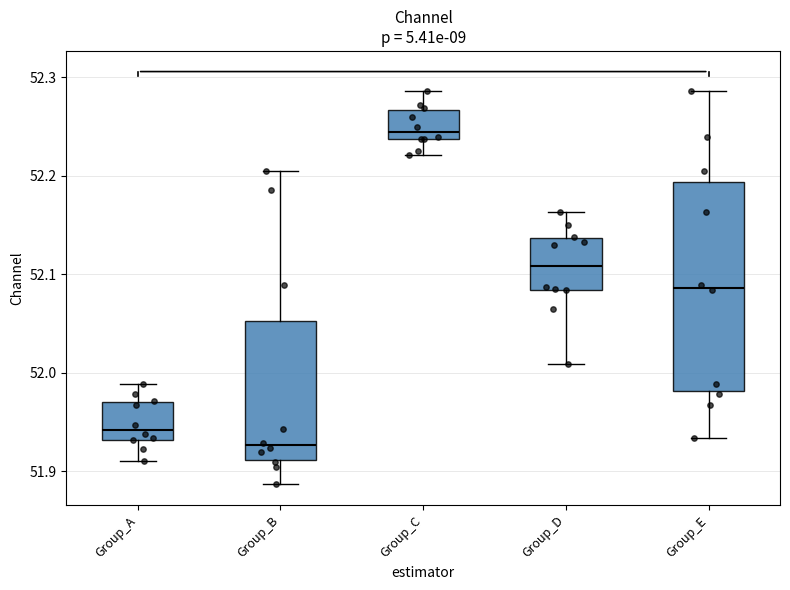

Reading left to right, read every box against the y-axis: the position of its median line, the range the box covers, and the ends of its whiskers. The values are not printed on the chart, so give them approximately, as read against the axis.

Group_A: median 51.94, box 51.93 to 51.97, whiskers 51.91 to 51.99
Group_B: median 51.93, box 51.91 to 52.05, whiskers 51.89 to 52.20
Group_C: median 52.24 (just above the box's lower edge), box 52.24 to 52.27, whiskers 52.22 to 52.29
Group_D: median 52.11, box 52.08 to 52.14, whiskers 52.01 to 52.16
Group_E: median 52.09, box 51.98 to 52.19, whiskers 51.93 to 52.29